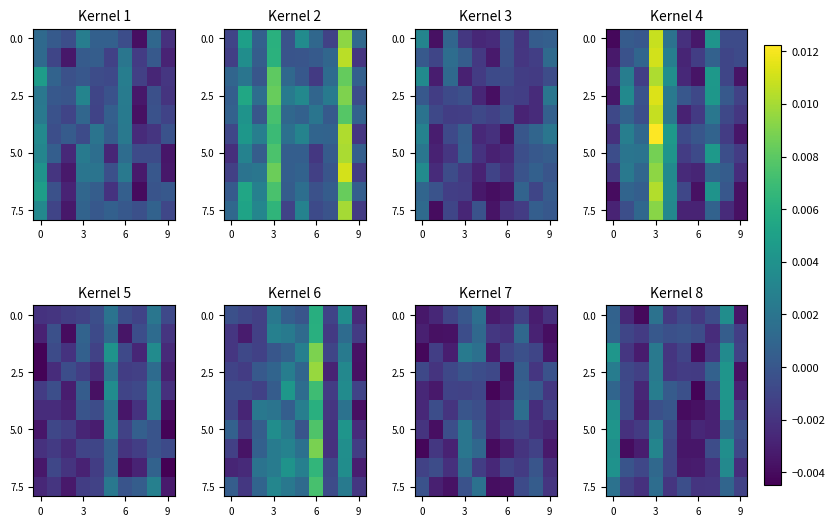

Which category has the highest value in the row_0 series?

8